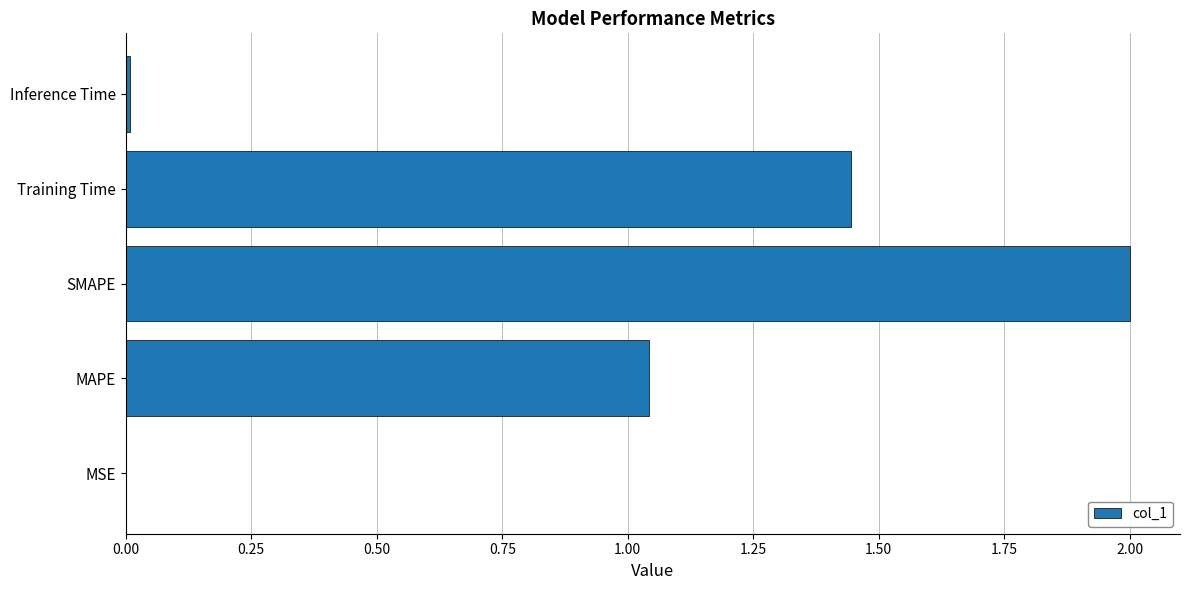

What is the sum of all values?

4.5